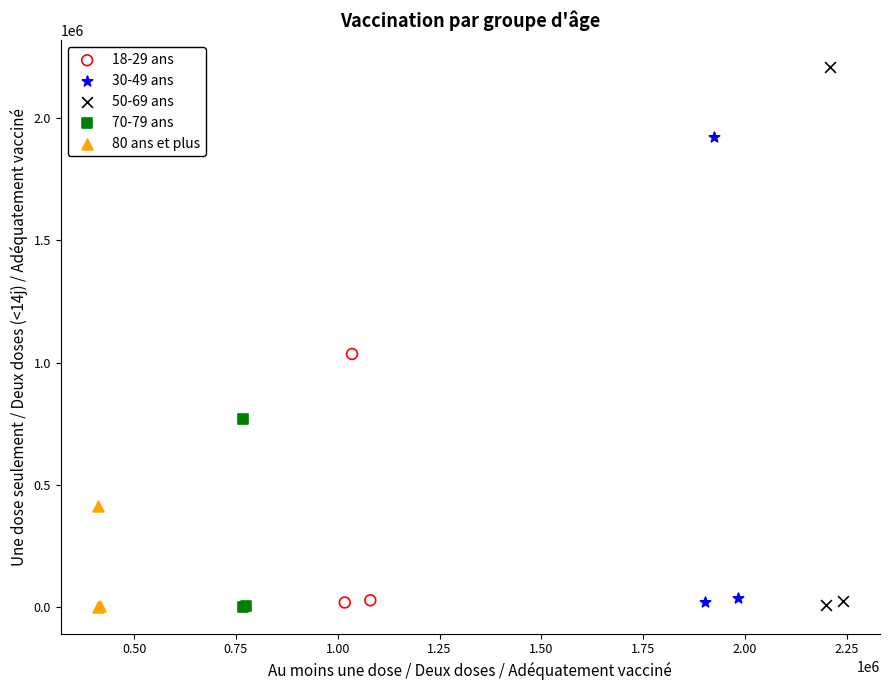

What are all the series names shown in the legend?

18-29 ans, 30-49 ans, 50-69 ans, 70-79 ans, 80 ans et plus